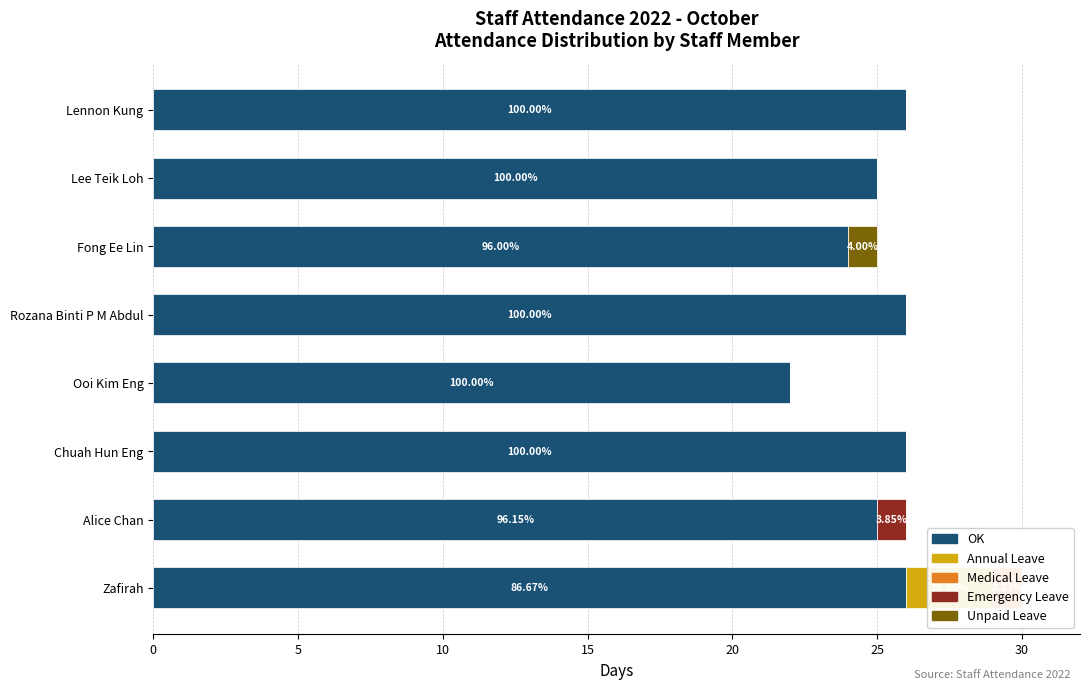

How many groups of bars are there?

8